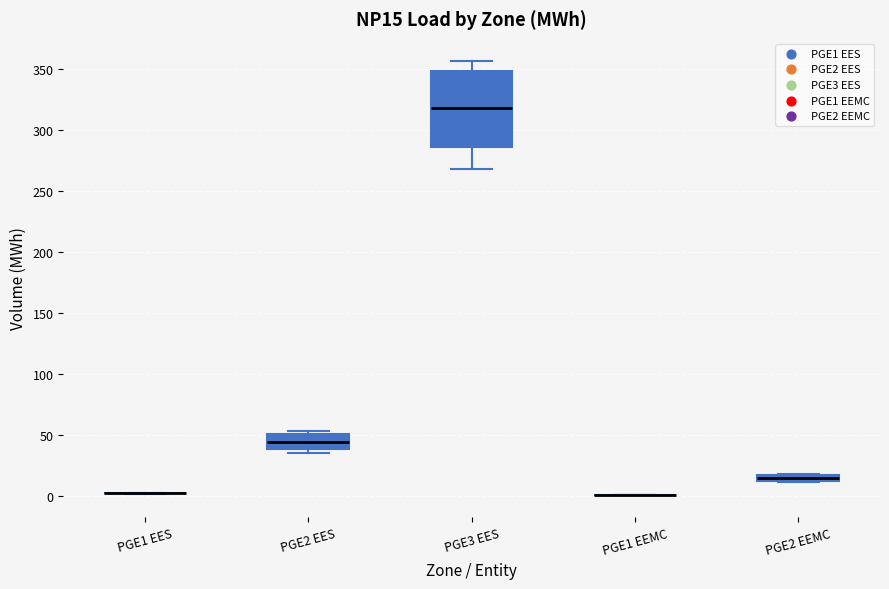

Where is the upper edge of the box for PGE2 EES on the y-axis? The values are not printed on the chart, so give them approximately, as read against the axis.

50